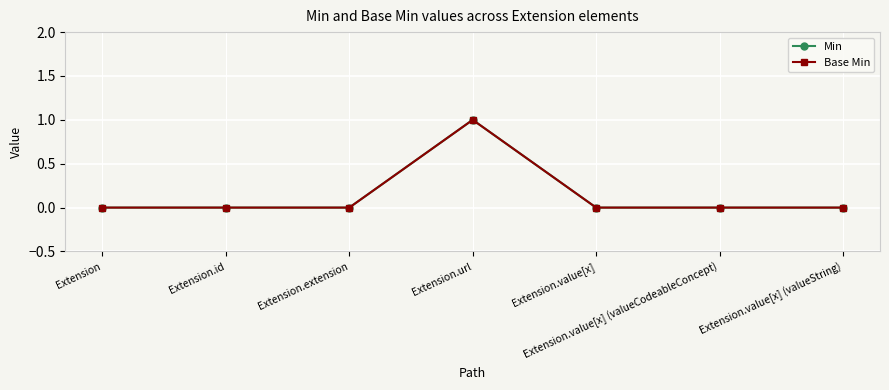

At Extension.value[x] (valueString), list the series in order from largest to smallest.

Min, Base Min